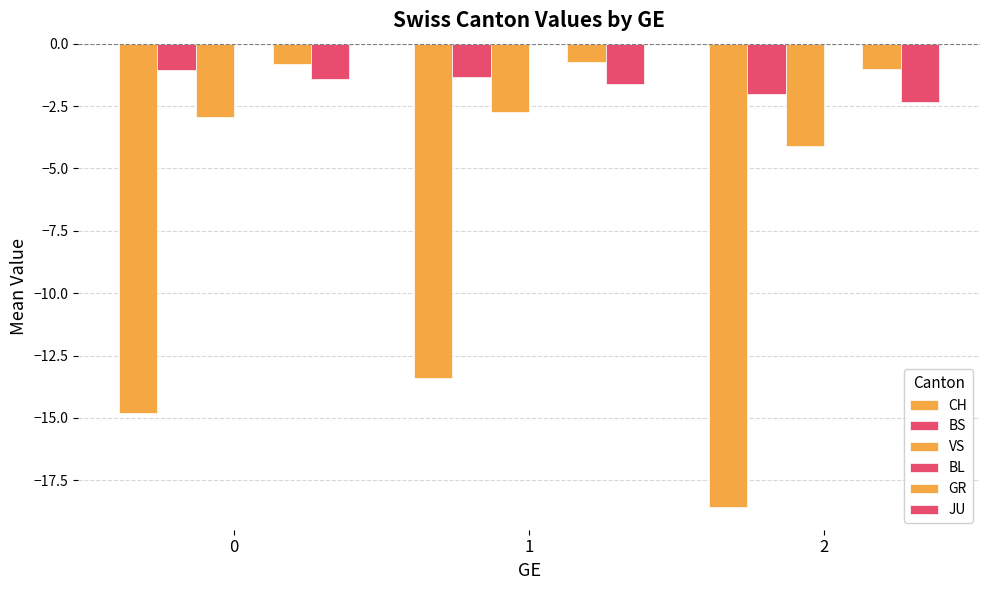

At which category is the sum across all series the highest?

1